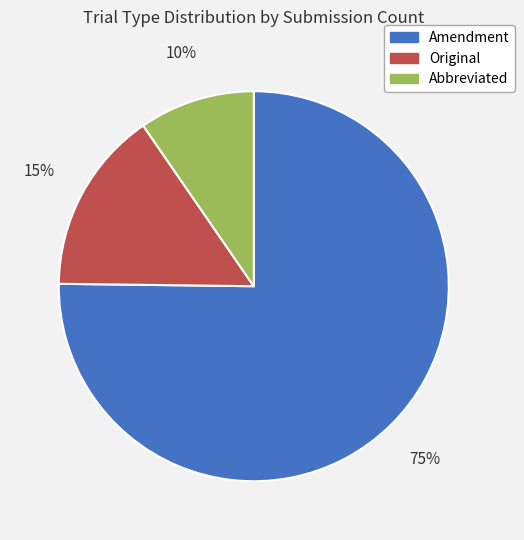

Rank the categories by value from highest to lowest.

Amendment, Original, Abbreviated